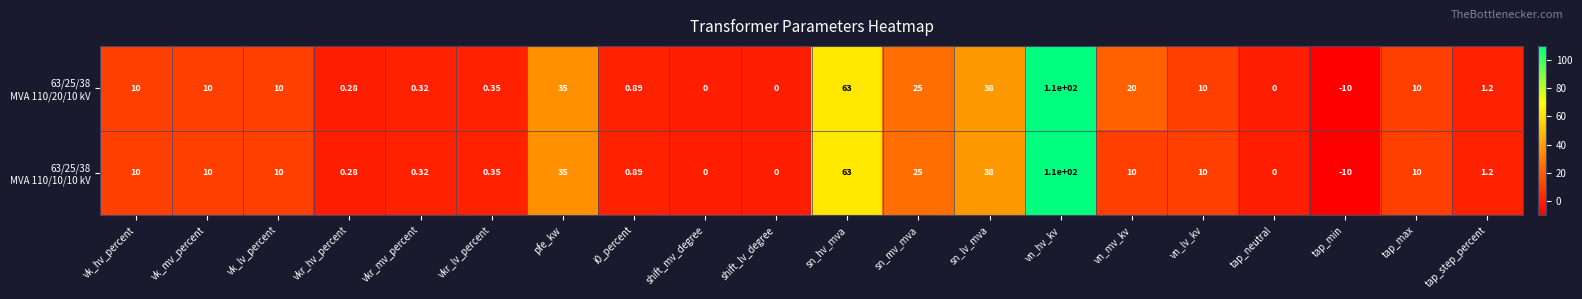

At which category does the chart reach its peak across all series?

vn_hv_kv